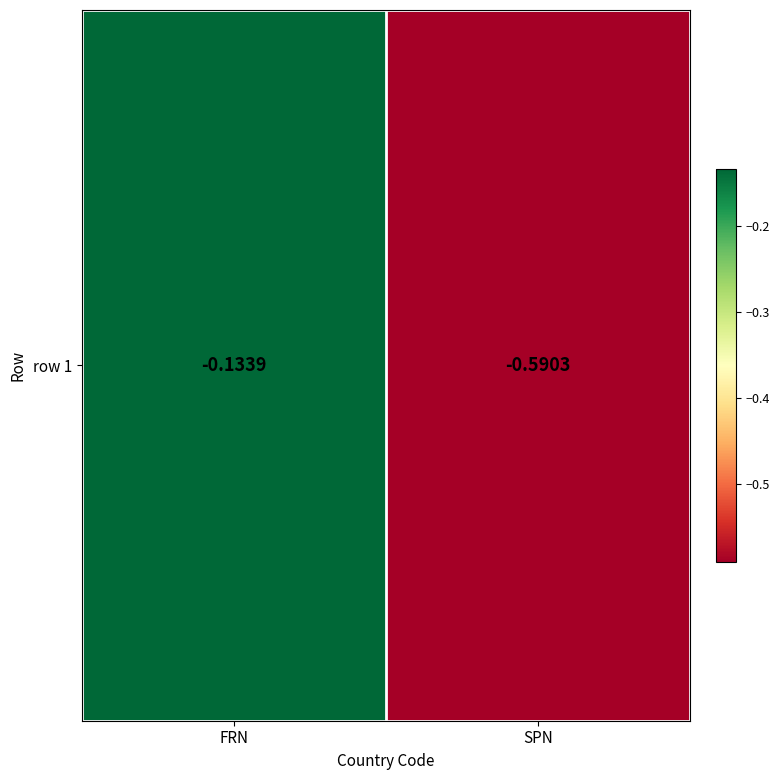

Reading left to right, list all the values displayed in this chart.

-0.1	-0.6